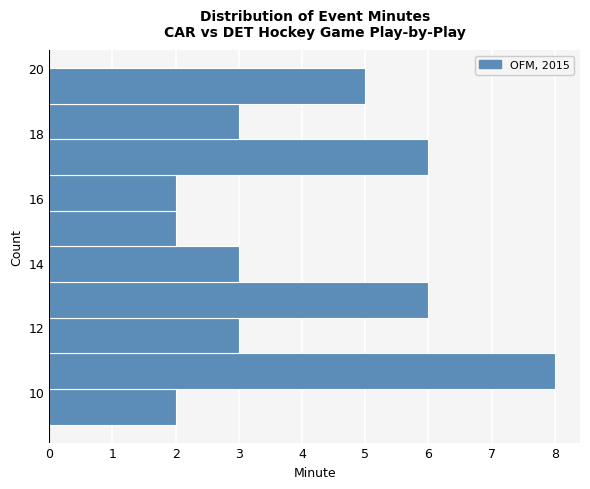

Reading bottom to top, list every bar in this chart as the range it spans on the y-axis followed by its length. Neither the bar edges nor the lengths are printed on the chart, so give them approximately, as read against the axes.

9.0 to 10.1: 2
10.1 to 11.2: 8
11.2 to 12.3: 3
12.3 to 13.4: 6
13.4 to 14.5: 3
14.5 to 15.6: 2
15.6 to 16.7: 2
16.7 to 17.8: 6
17.8 to 18.9: 3
18.9 to 20.0: 5